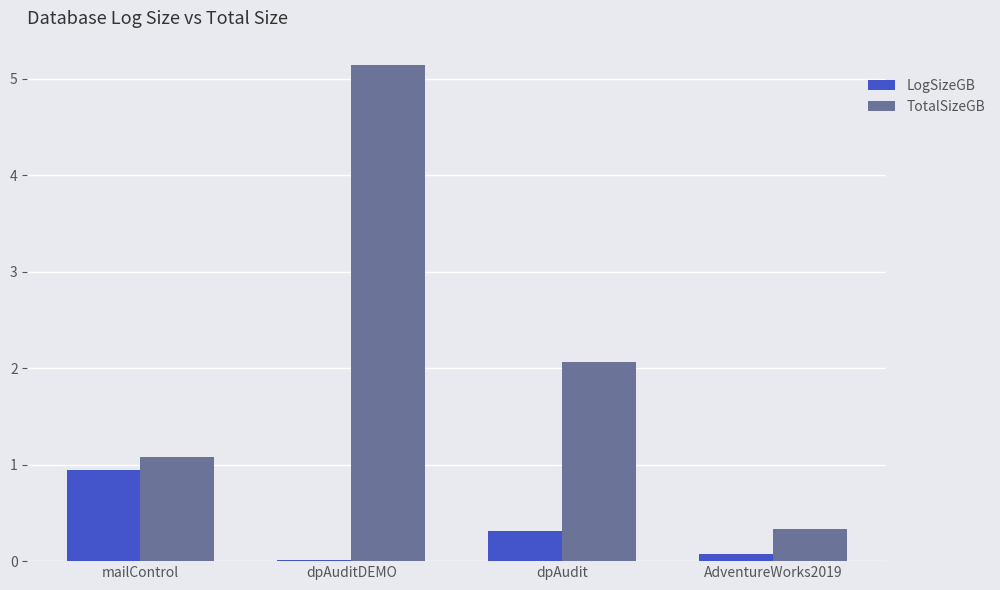

Does the chart contain stacked bars?

No